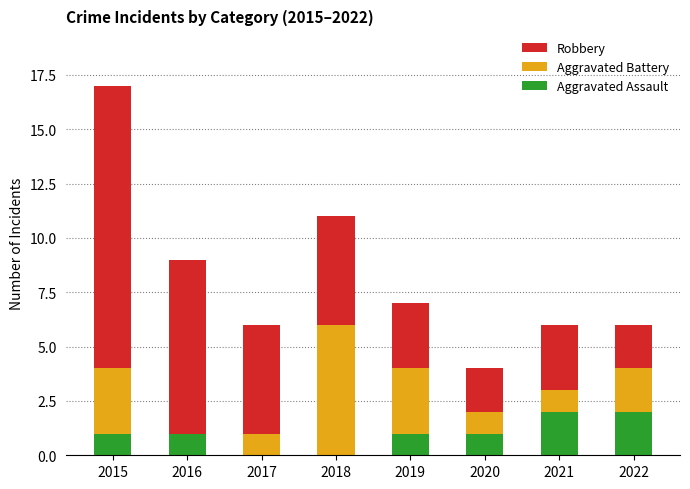

Reading right to left, what are the values for Aggravated Assault?

2022=2	2021=2	2020=1	2019=1	2018=0	2017=0	2016=1	2015=1